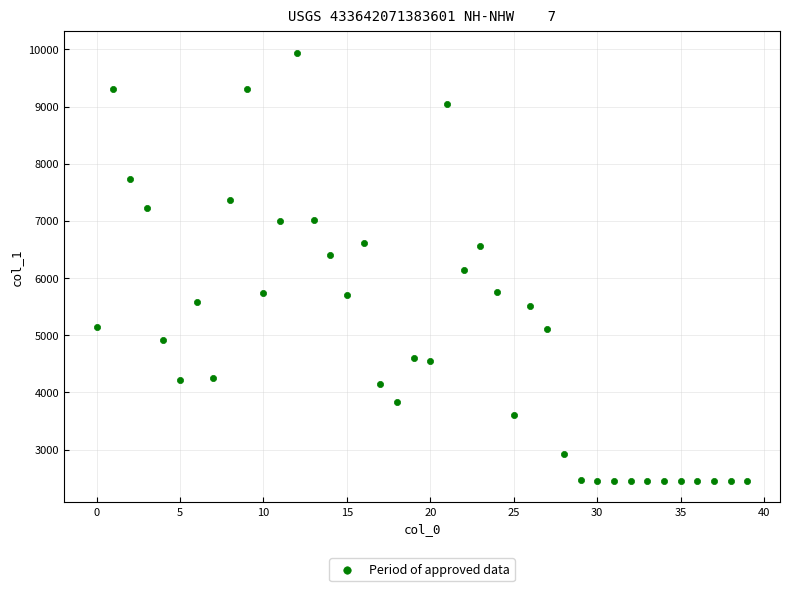

What is the range of Y values (max minus min)?

7490